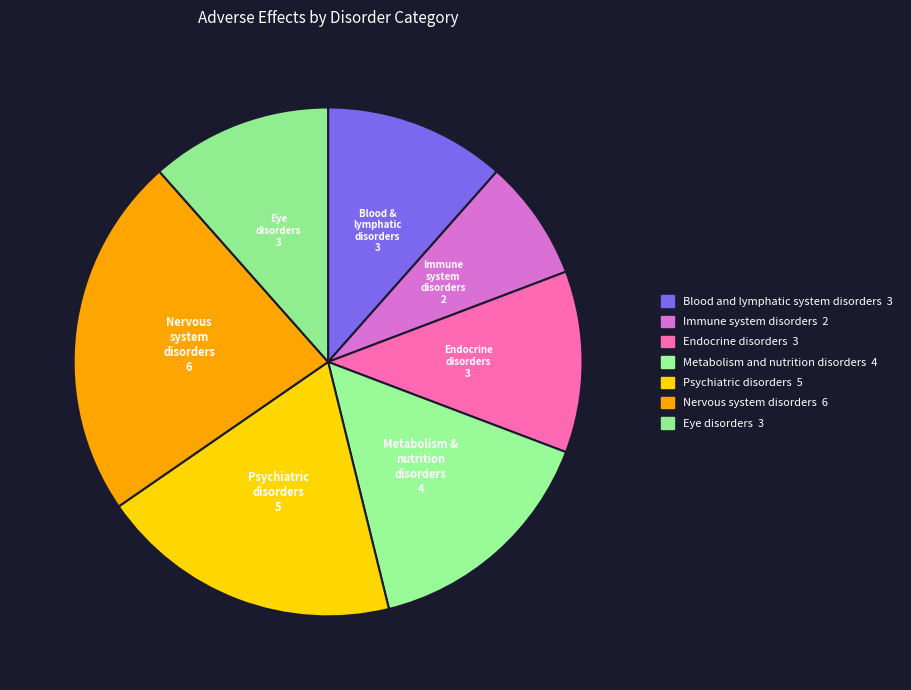

How much of the chart is everything except Endocrine disorders?

88.5%